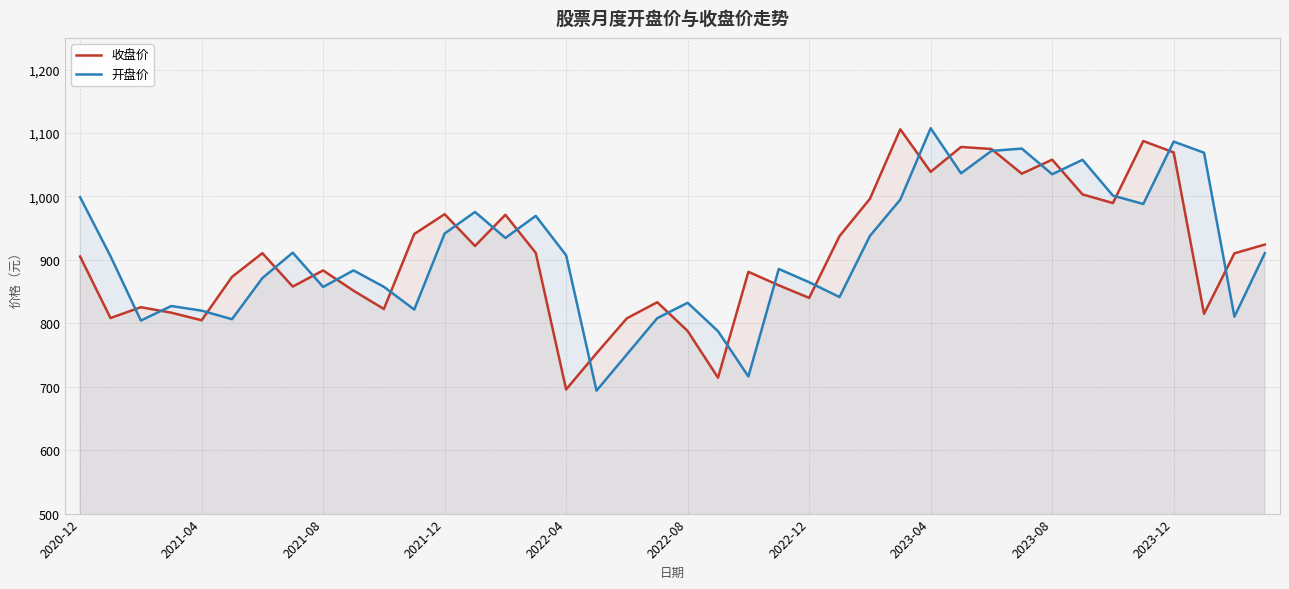

Does the chart display data point markers on the line(s)?

No